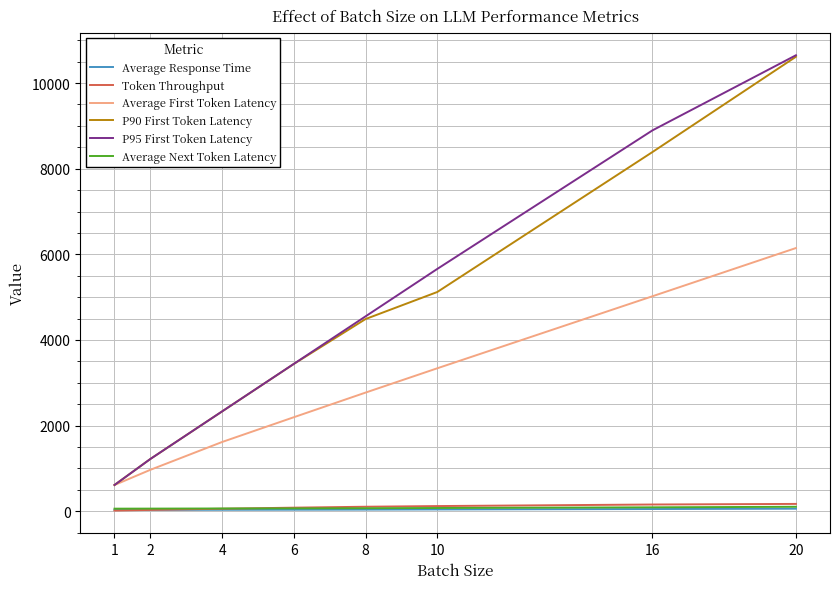

Is this an area chart (filled region under the line)?

No